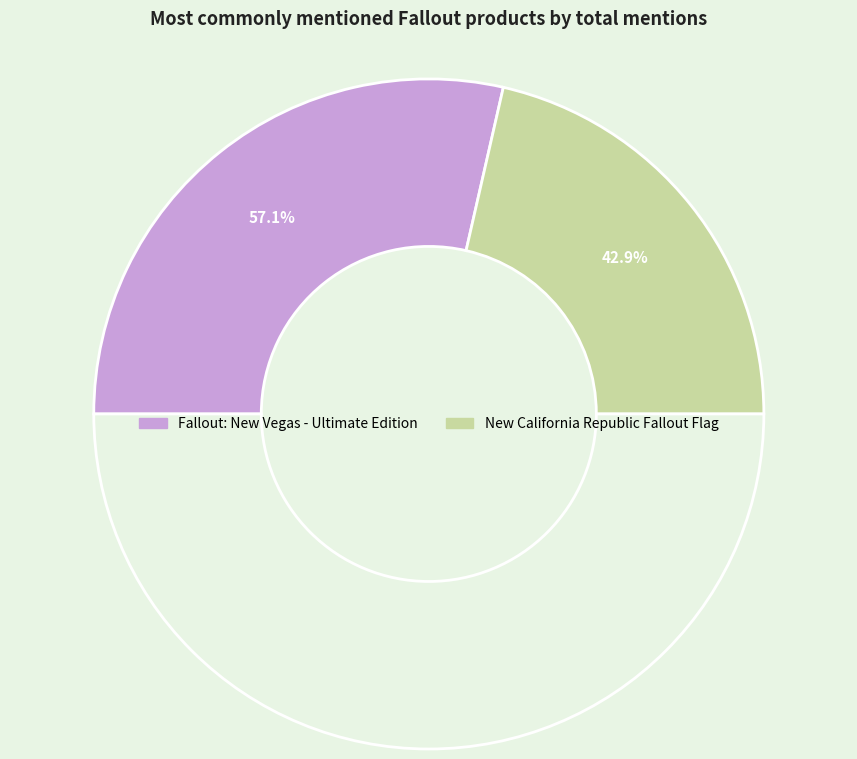

Is it true that New California Republic Fallout Flag is 43% of the pie?

True